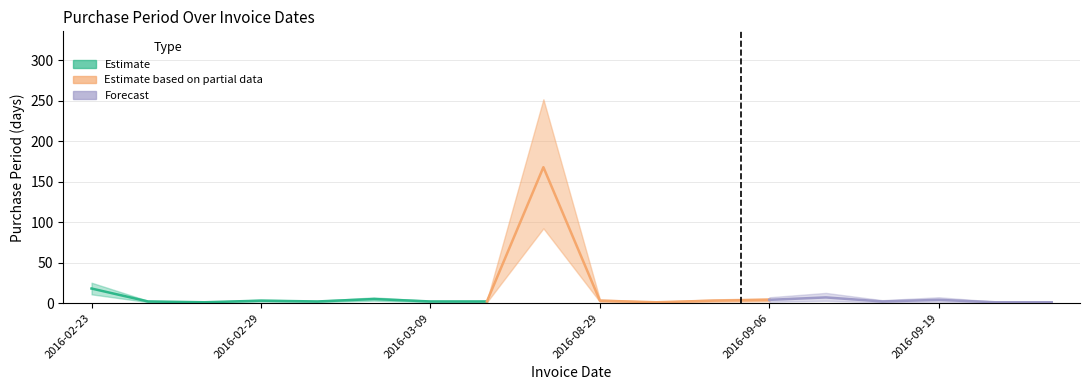

True or false: there are more than 1 points higher than both neighbors.

True